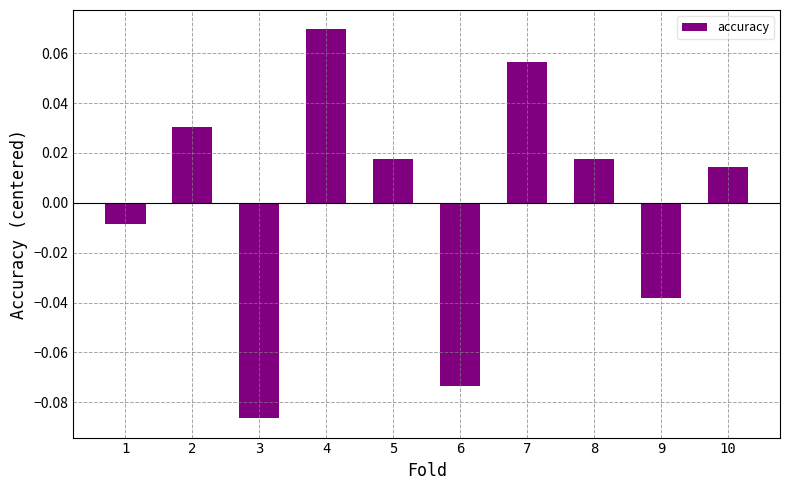

Is it true that the value at 9 is -0.1?

False